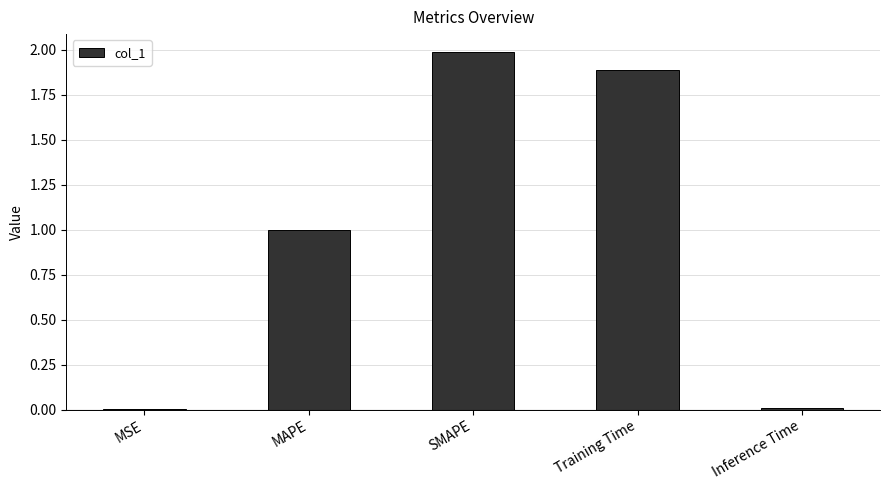

True or false: the data shows 1.0 at MAPE.

True